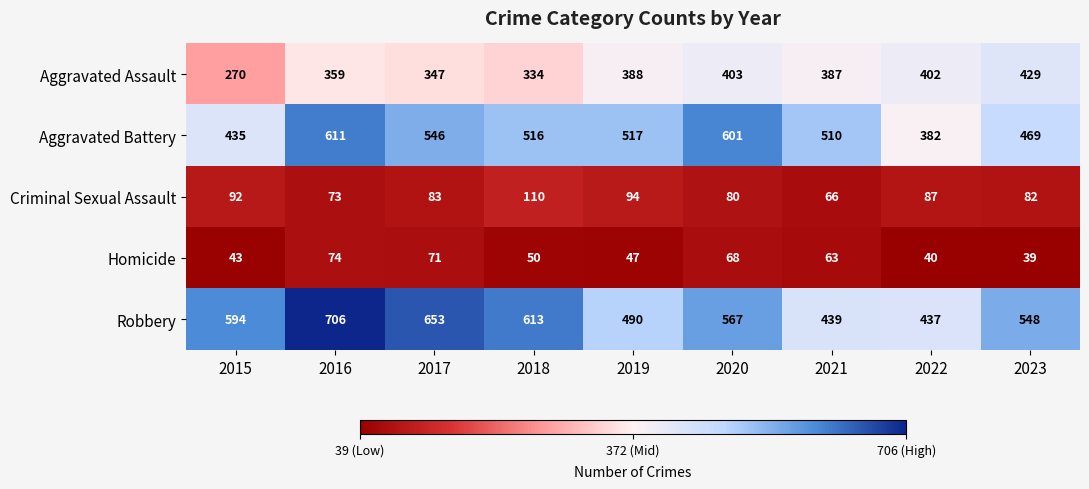

The value of Aggravated Assault at 2017 is 582. True or false?

False